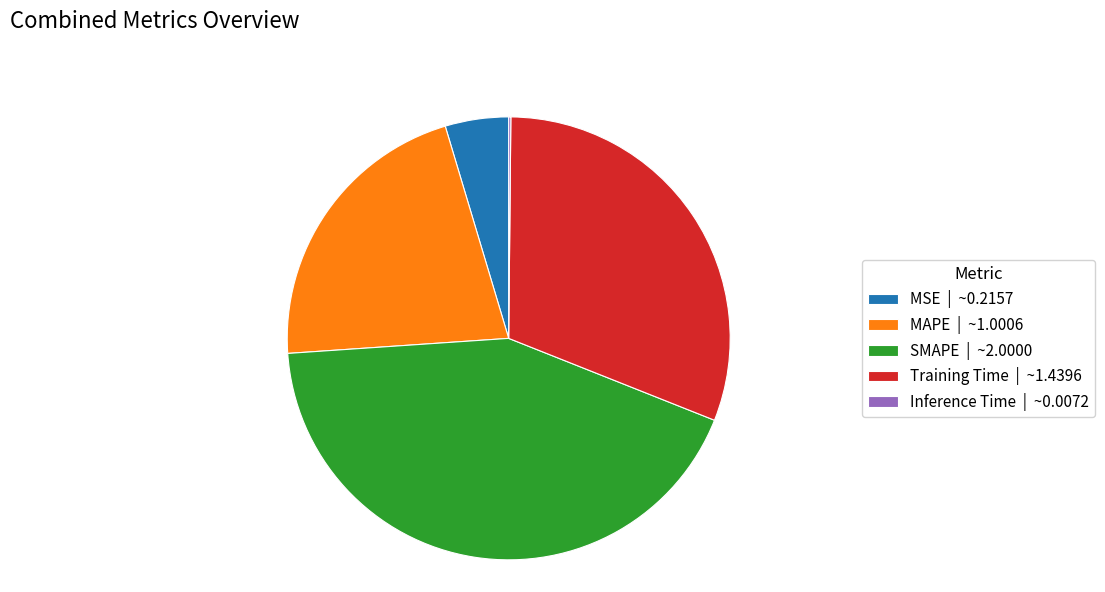

Between Training Time | ~1.4396 and SMAPE | ~2.0000, which is larger?

SMAPE | ~2.0000